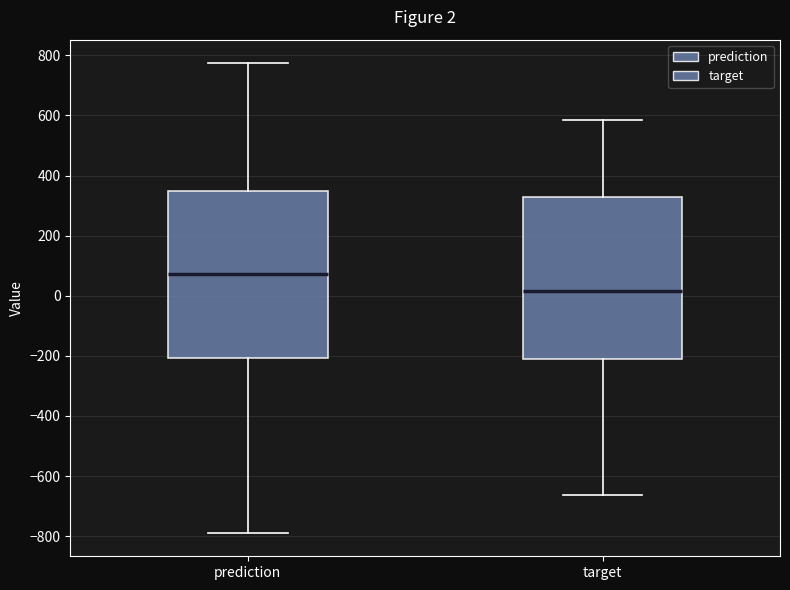

Which box's median line is the highest?

prediction